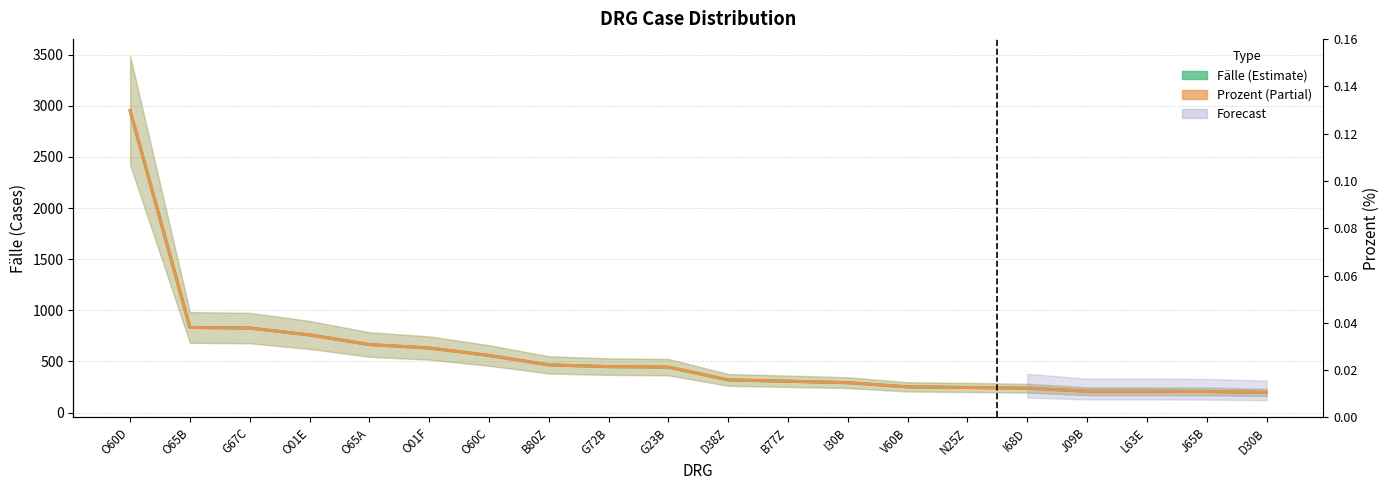

At which label does Prozent first exceed 443?

O60D